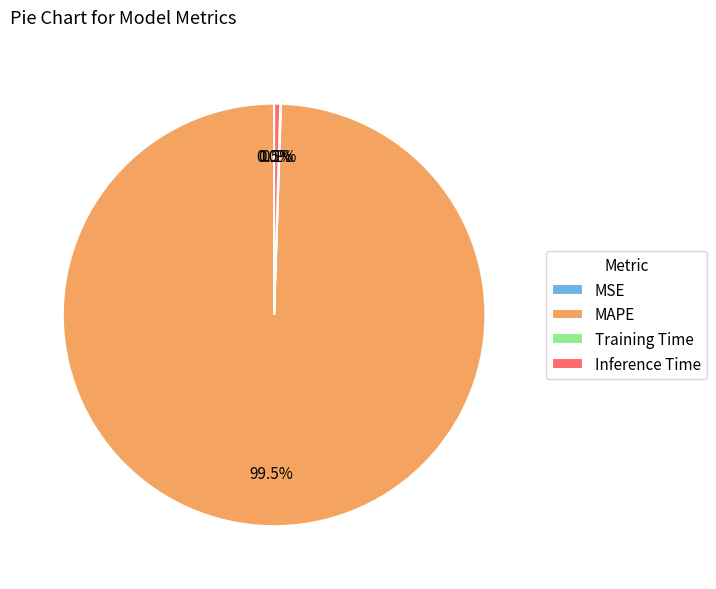

What is the total percentage of MAPE and Inference Time?

99.9%